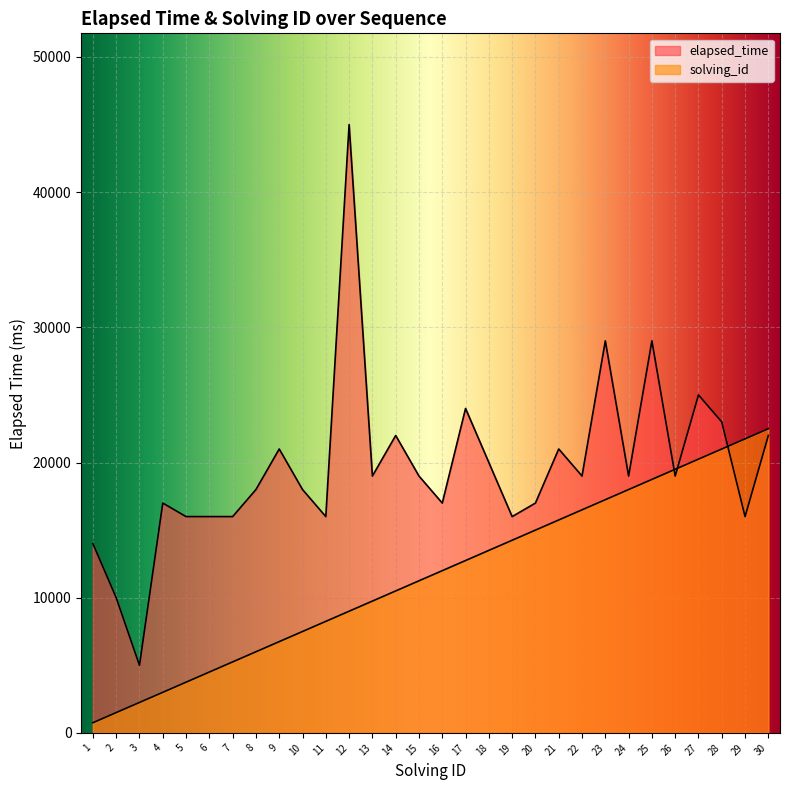

Where do elapsed_time and solving_id first cross each other?

25 and 26